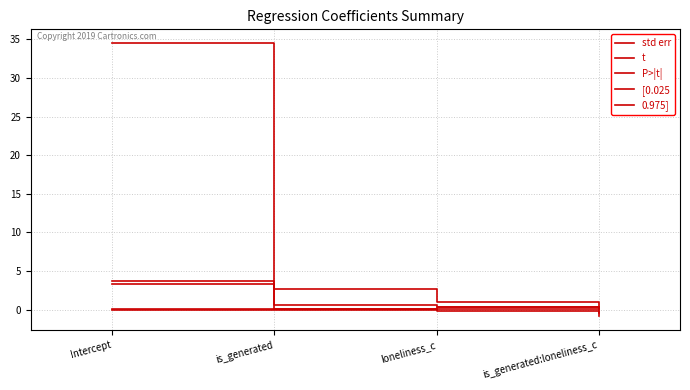

Between Intercept and is_generated:loneliness_c, which series saw the biggest shift?

t